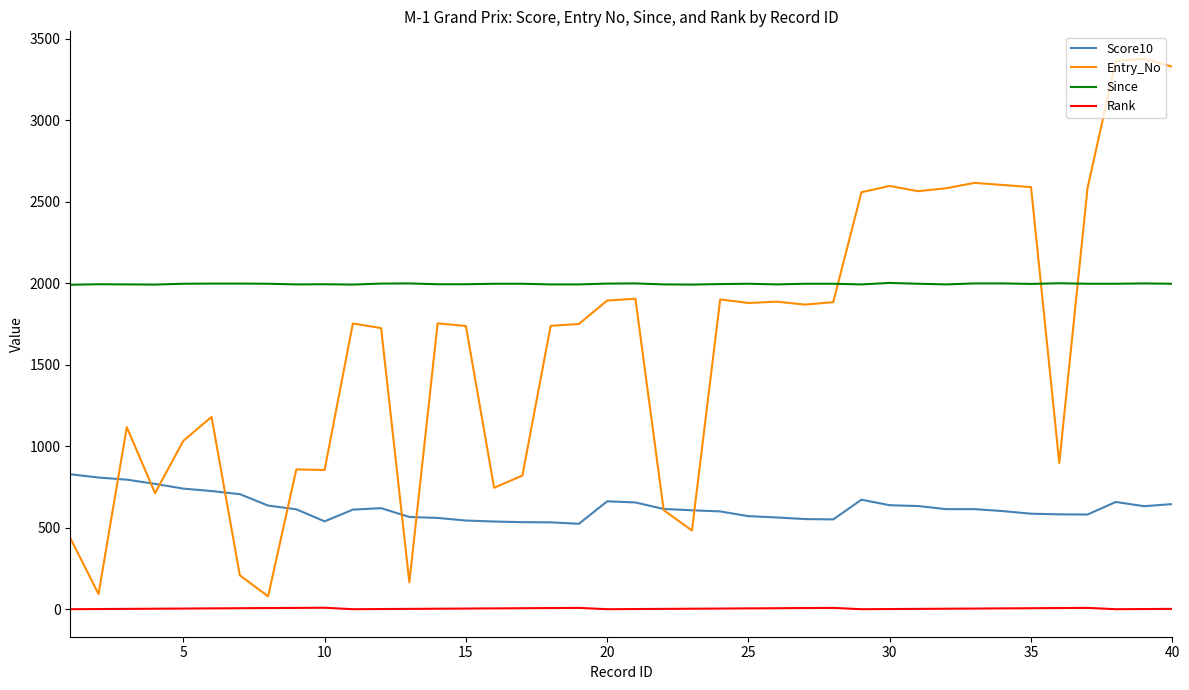

Which series has the largest range (max minus min)?

Entry_No